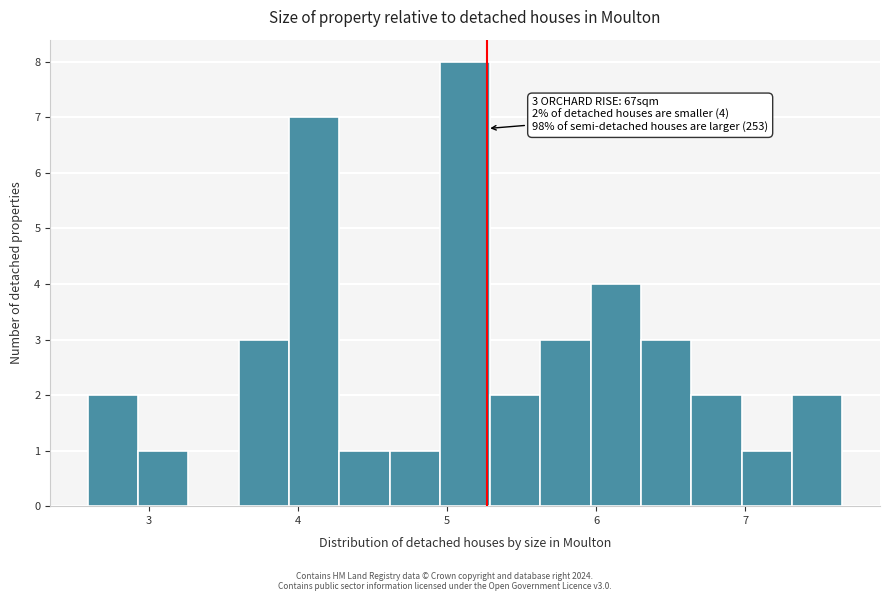

Read against the x-axis, roughly where is the centre of the tallest bar?

5.1